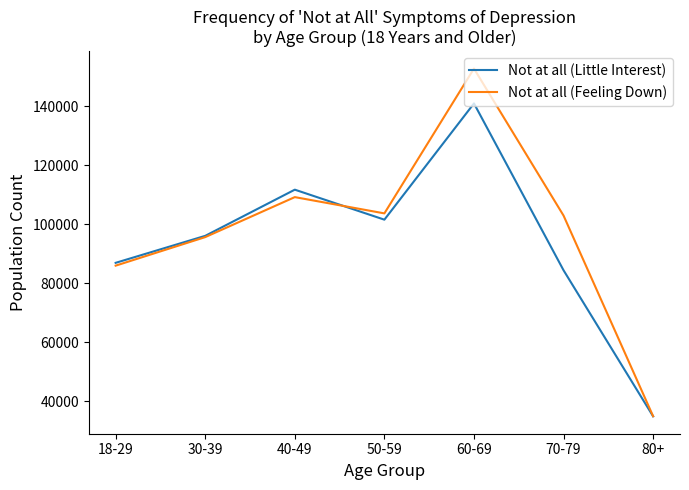

What is the minimum value for Not at all (Feeling Down)?

34887